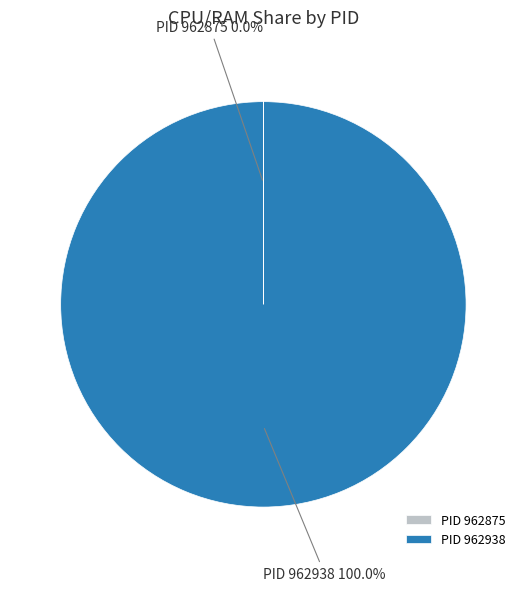

To the nearest percent, what is the average slice percentage?

50%